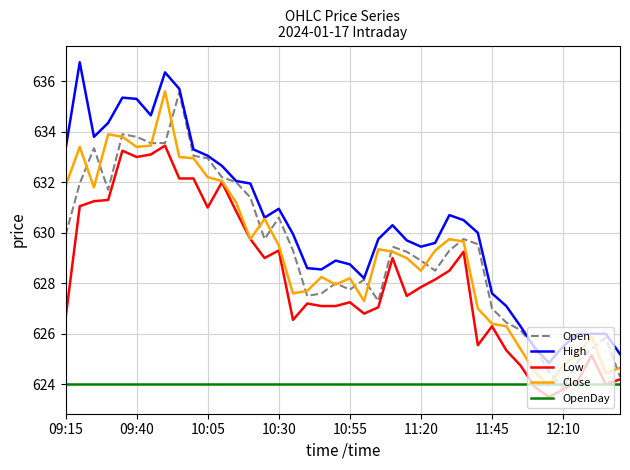

Which series has the largest total across all categories?

High